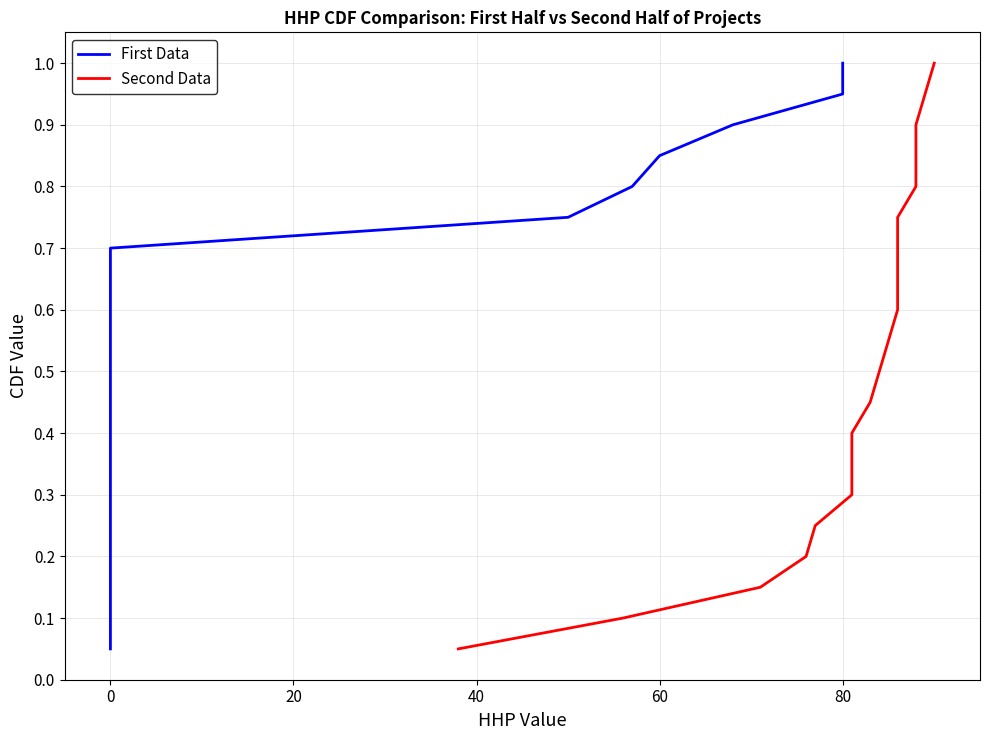

What is the greatest value displayed?

1.0